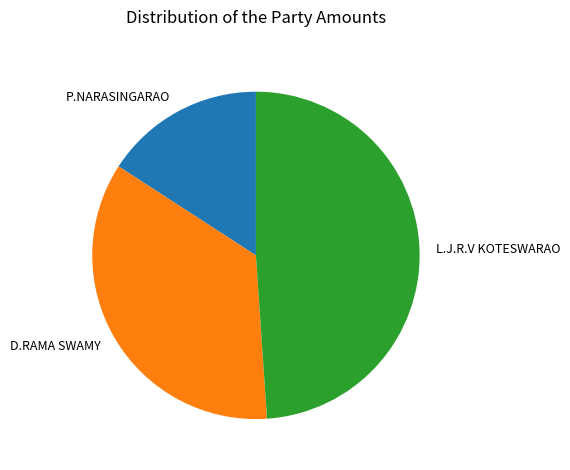

Approximately how many times larger is the value at L.J.R.V KOTESWARAO compared to D.RAMA SWAMY?

1.4